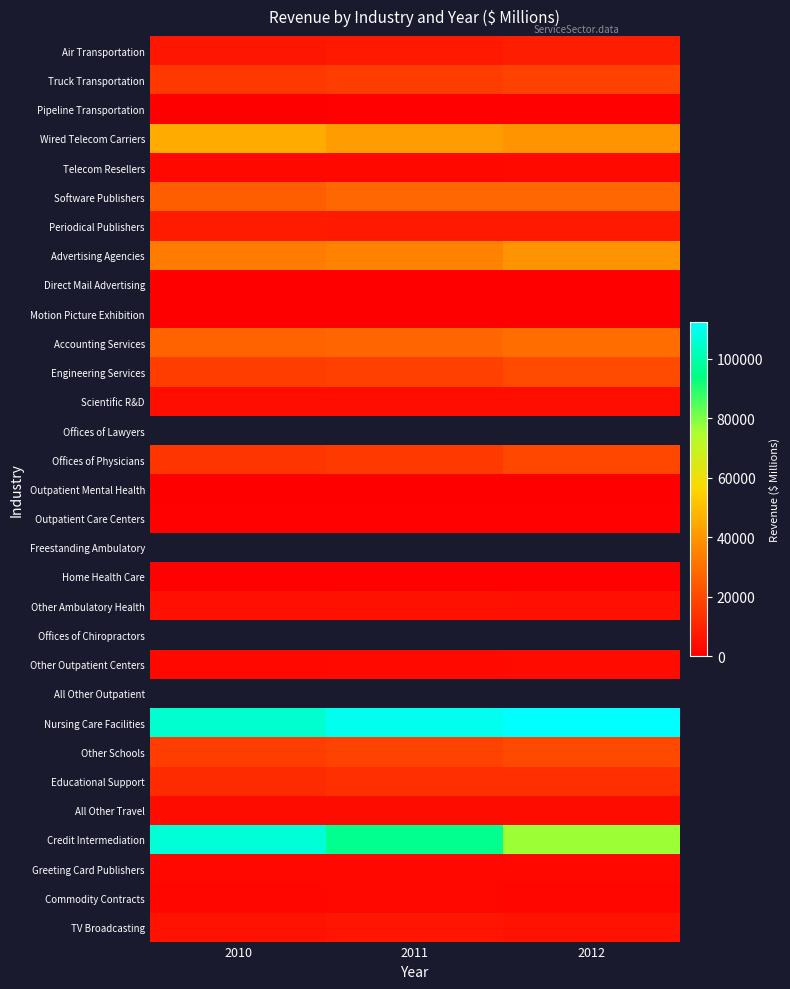

List the labels in order of Credit Intermediation value, largest first.

2010, 2011, 2012